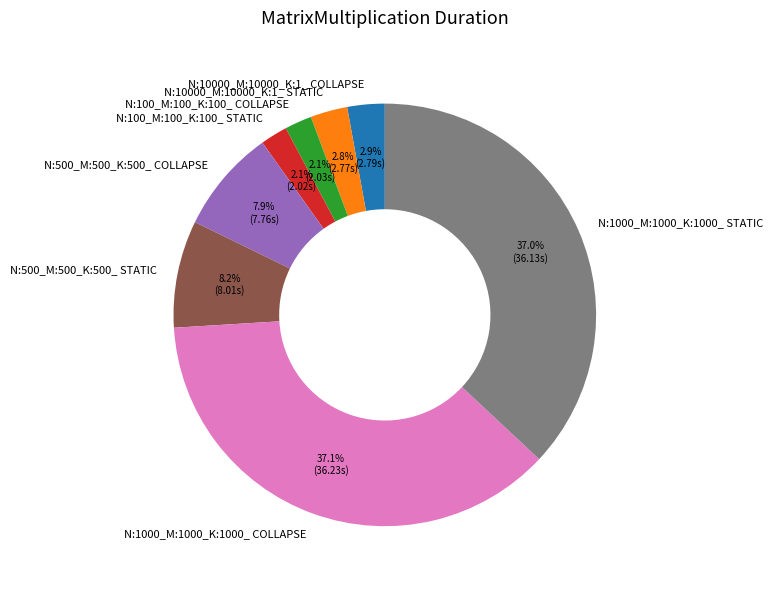

How many segments does this pie chart have?

8